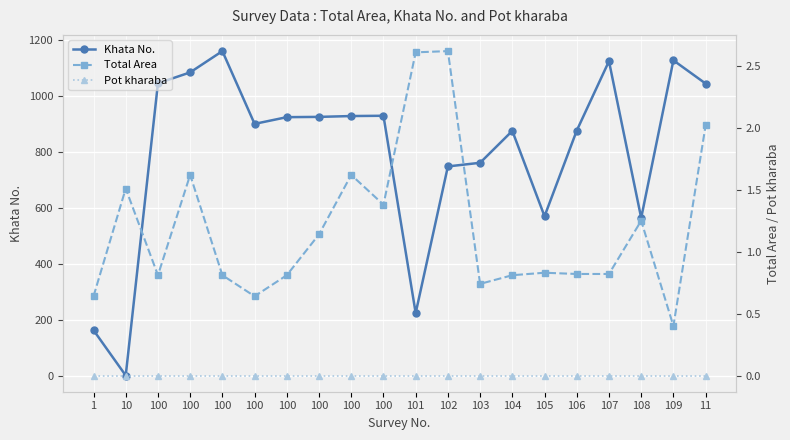

List the series in order of their peak value, lowest first.

Pot kharaba, Total Area, Khata No.